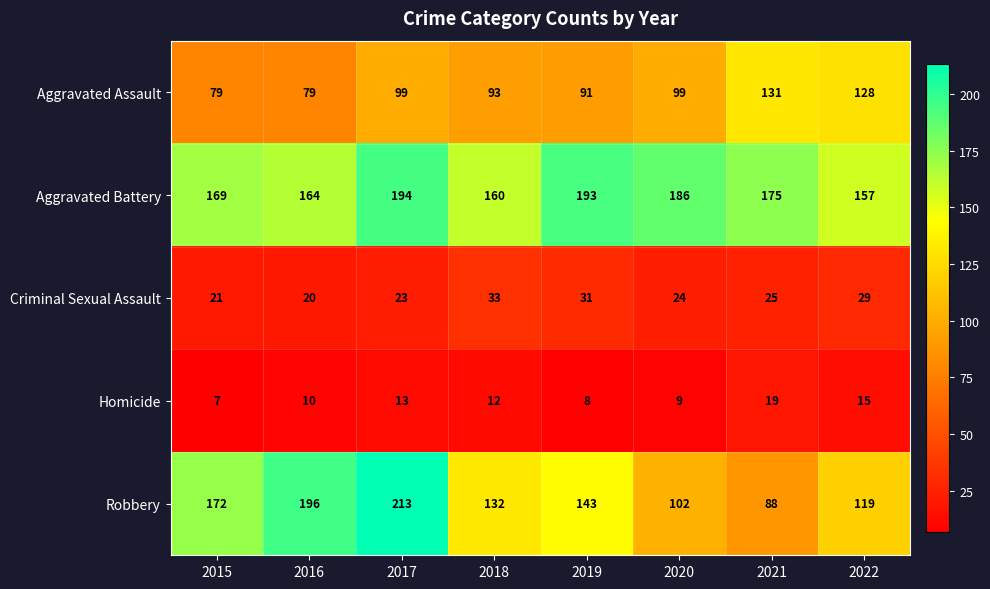

What is the difference between the Robbery values at 2015 and 2020?

70